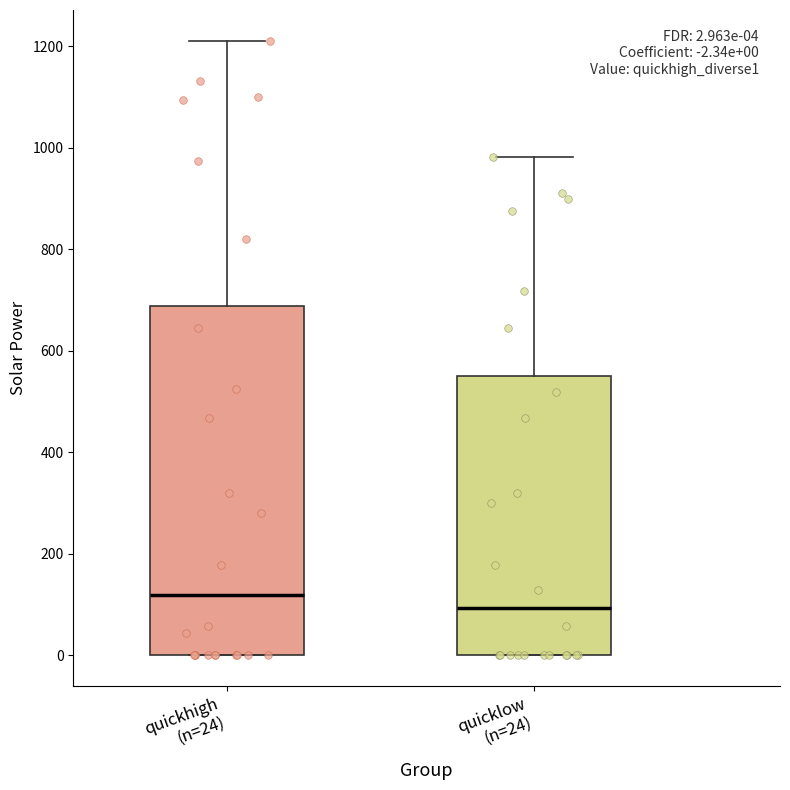

Which box has the highest median line?

quickhigh (n=24)